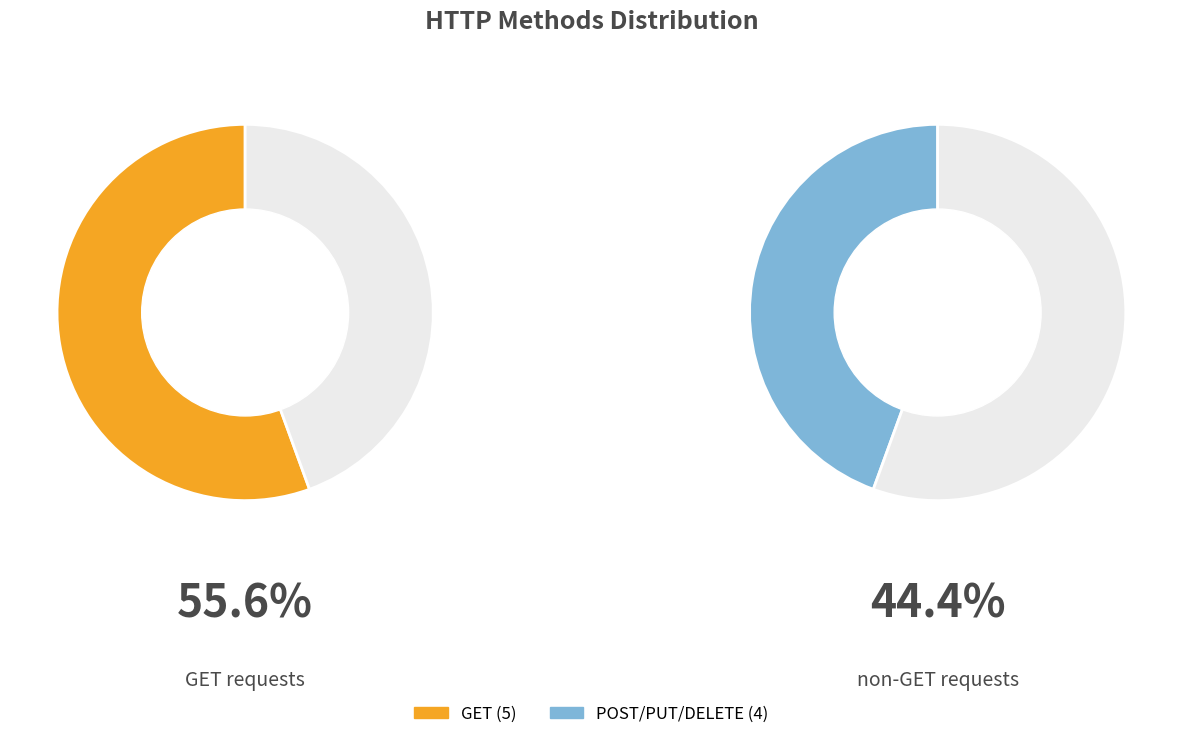

What is the majority slice?

GET